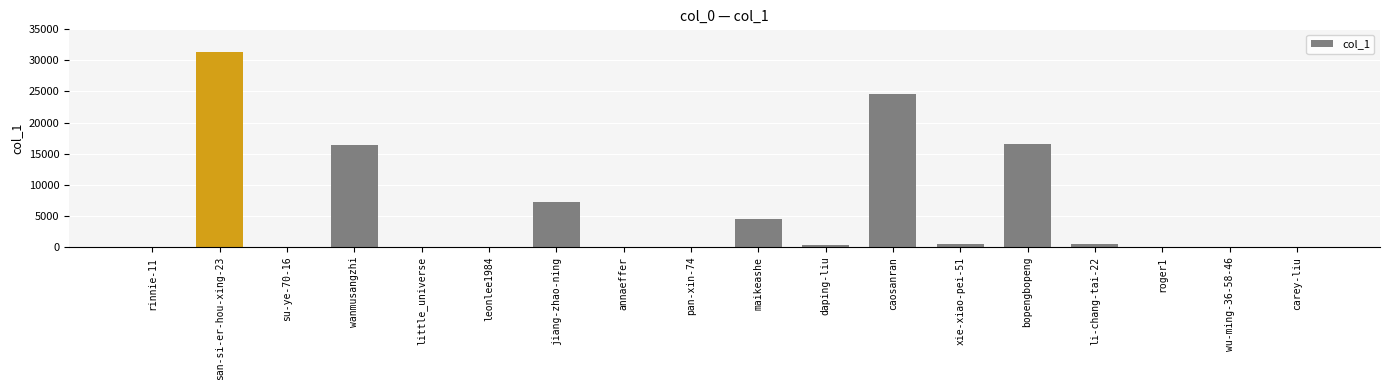

The value at su-ye-70-16 is 2. True or false?

True